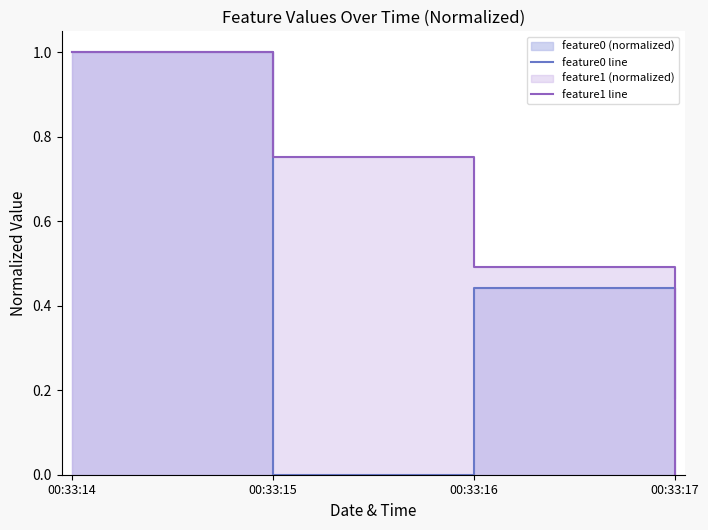

What is the sum of the feature0 line values at 00:33:17 and 00:33:14?

1.2